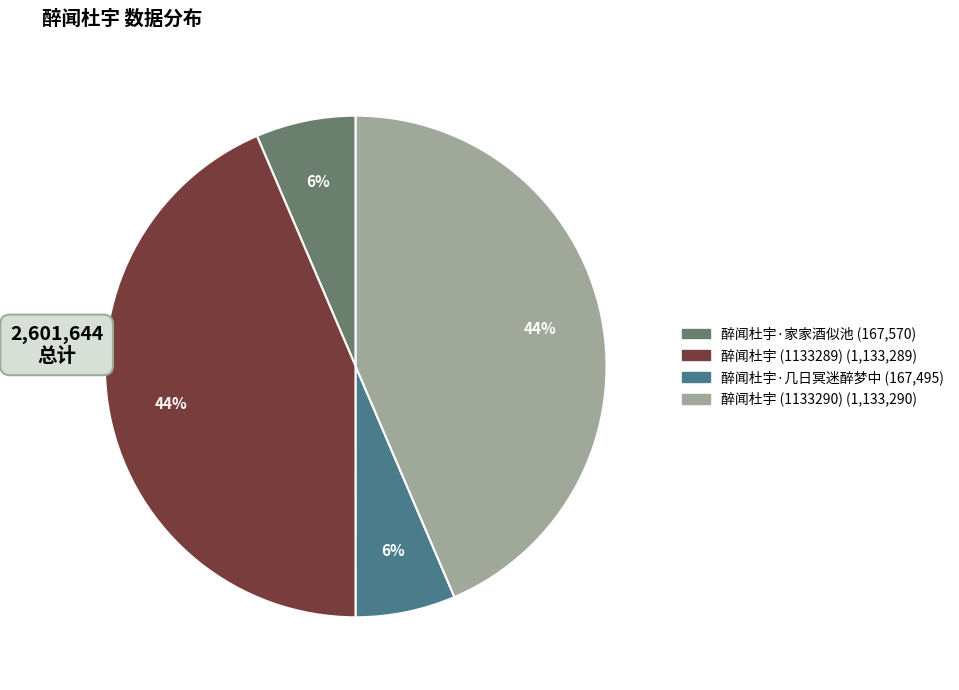

How many segments does this pie chart have?

4